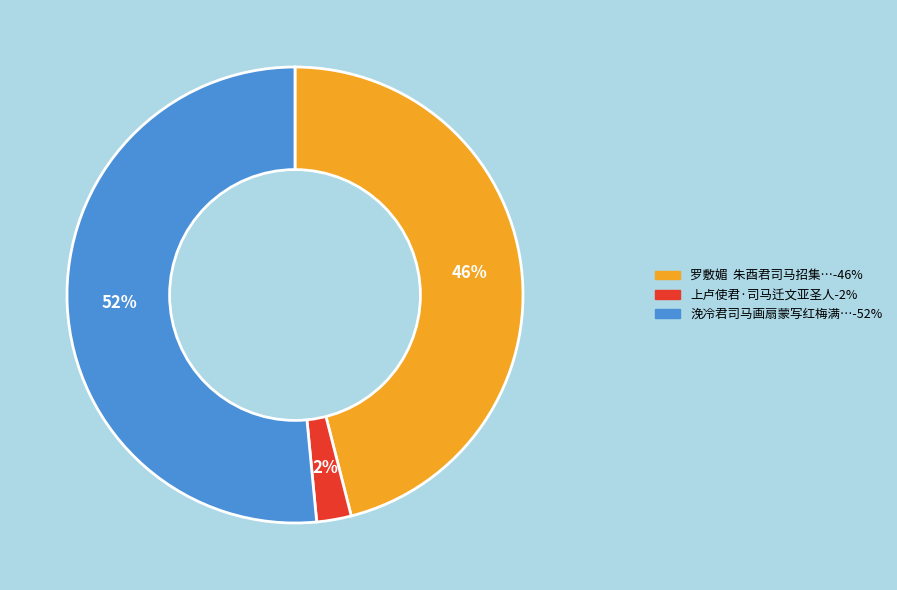

Does any single category account for the majority?

Yes